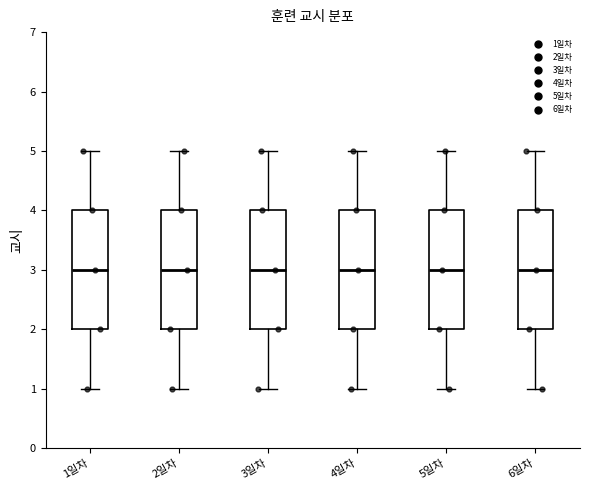

Reading left to right, transcribe this box plot: for each box, give where its median line is, the range the box spans, and where its two whiskers end, as read against the y-axis. The values are not printed on the chart, so give them approximately, as read against the axis.

1일차: median 3, box 2 to 4, whiskers 1 to 5
2일차: median 3, box 2 to 4, whiskers 1 to 5
3일차: median 3, box 2 to 4, whiskers 1 to 5
4일차: median 3, box 2 to 4, whiskers 1 to 5
5일차: median 3, box 2 to 4, whiskers 1 to 5
6일차: median 3, box 2 to 4, whiskers 1 to 5